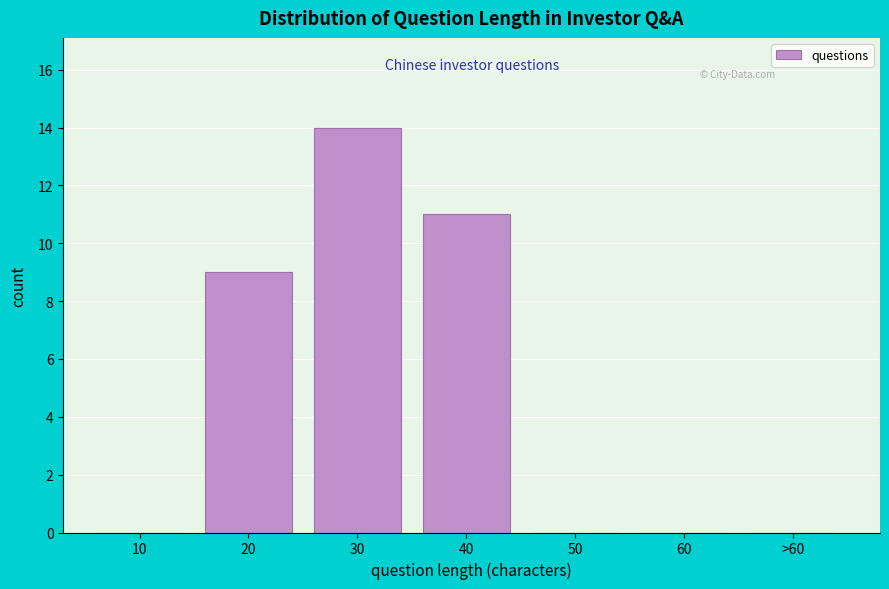

Reading left to right, extract all data points from this chart.

10=0	20=9	30=14	40=11	50=0	60=0	>60=0